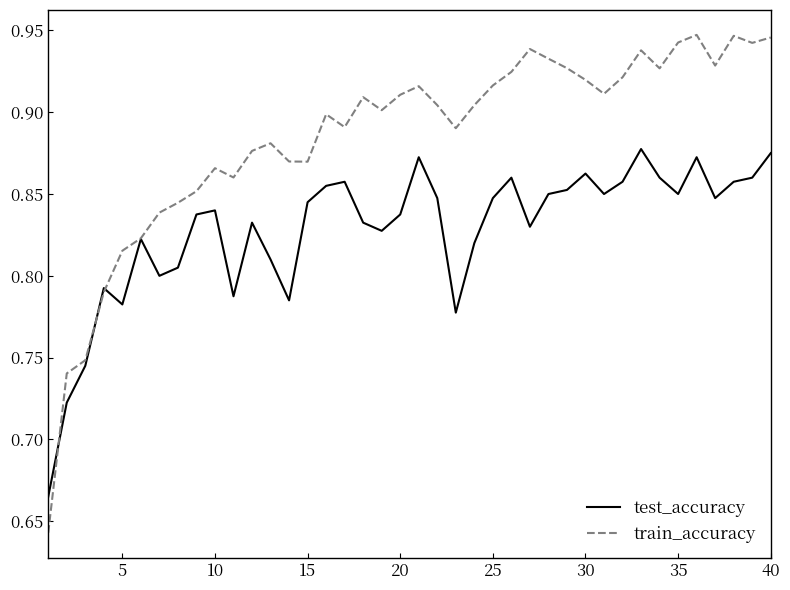

List the series in order of their overall mean, lowest first.

test_accuracy, train_accuracy